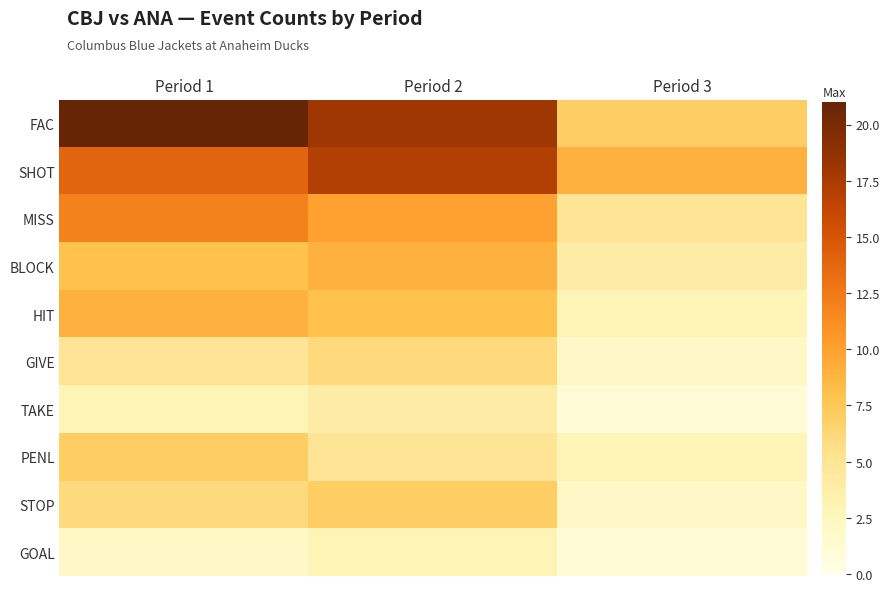

Between Period 1 and Period 3, which is larger?

Period 1